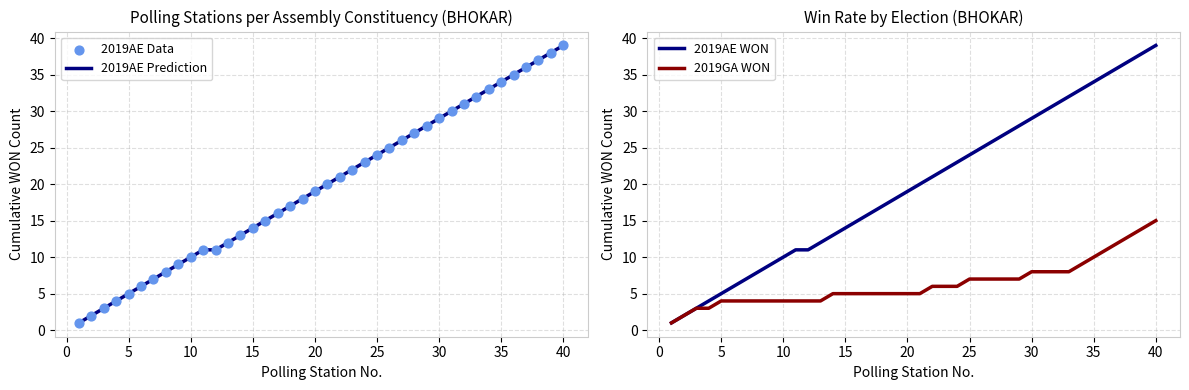

Which series has the largest Y range (max minus min)?

2019AE Prediction